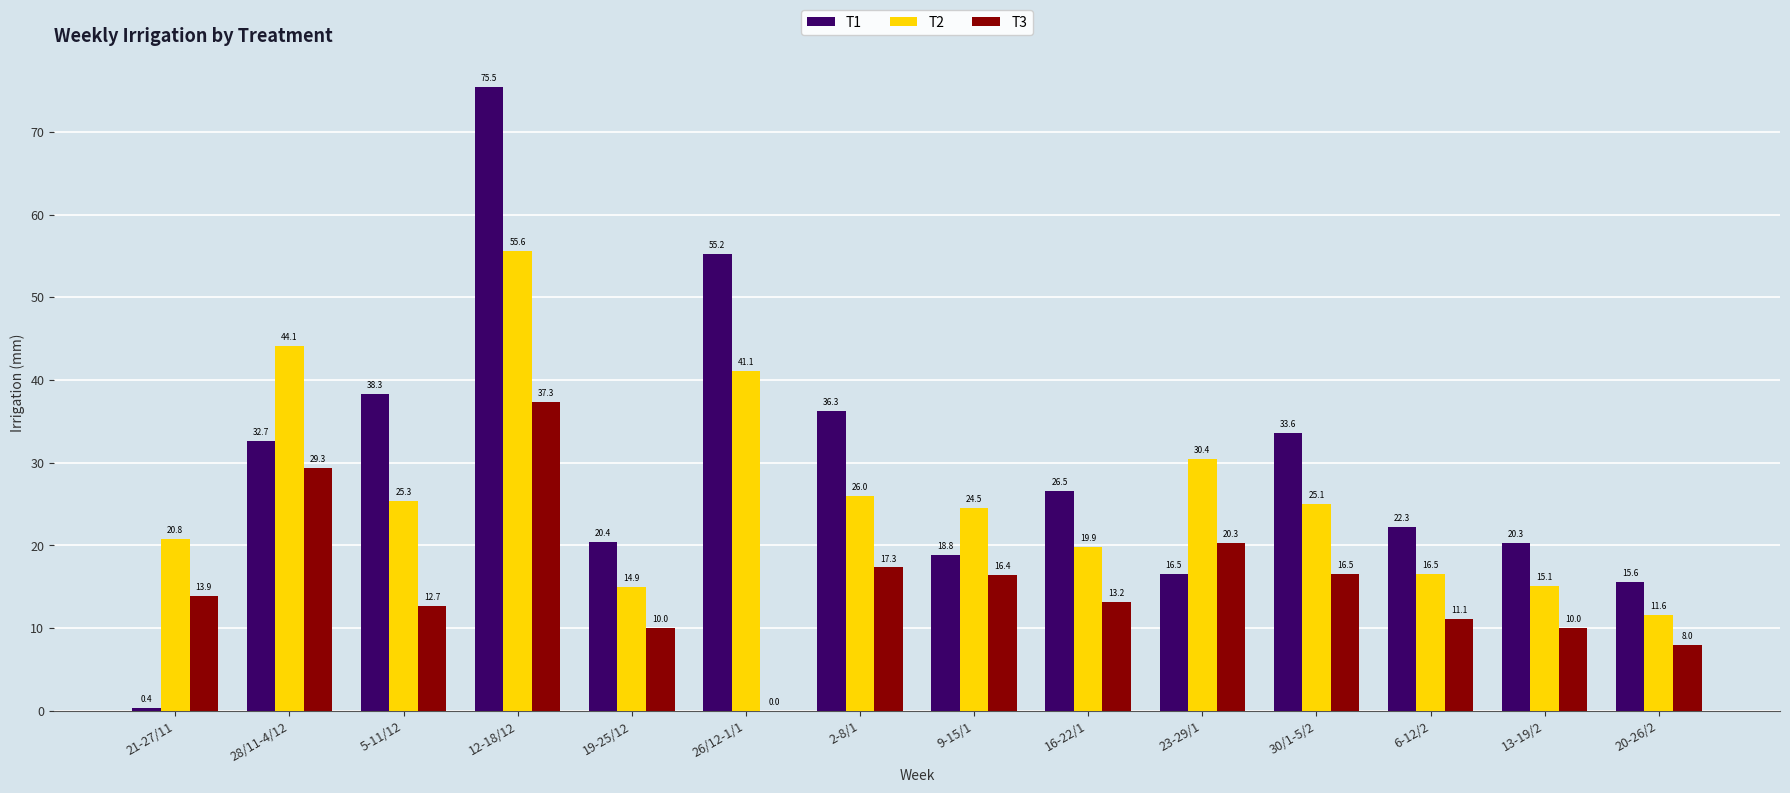

How many series are shown in this chart?

3